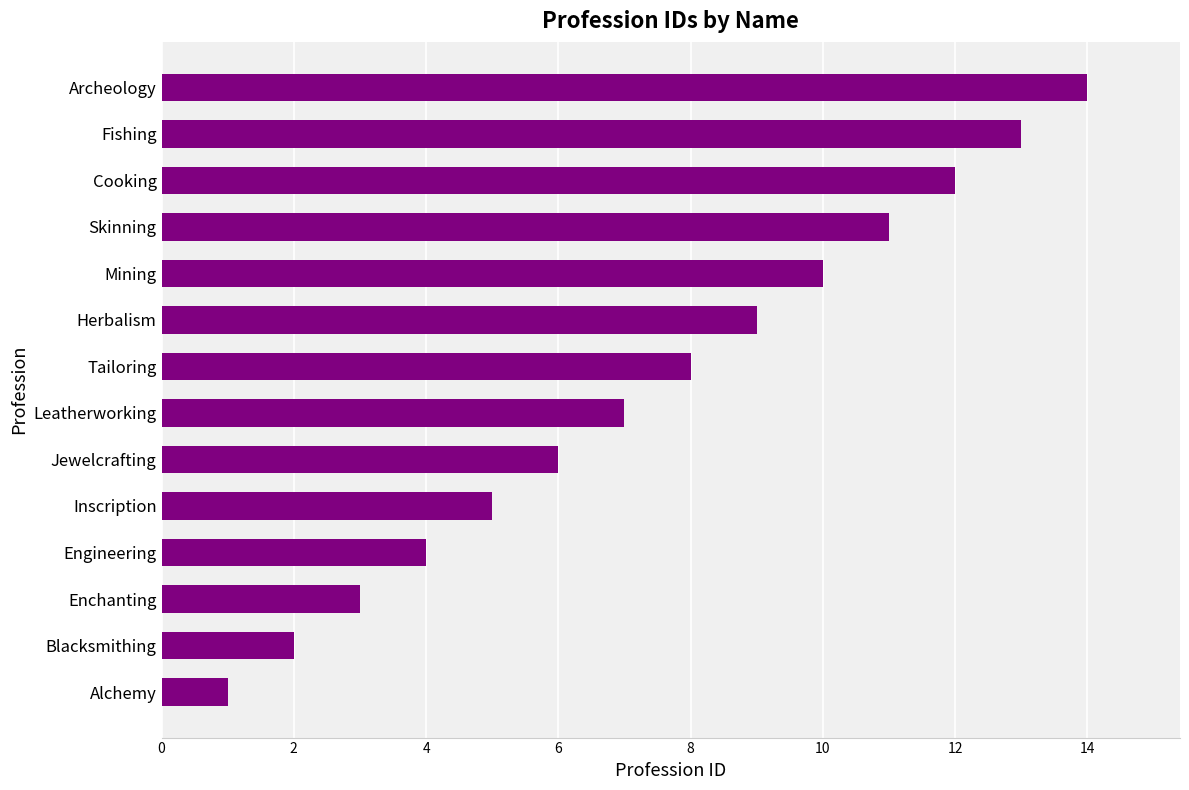

Which category has the highest value across all series?

Archeology